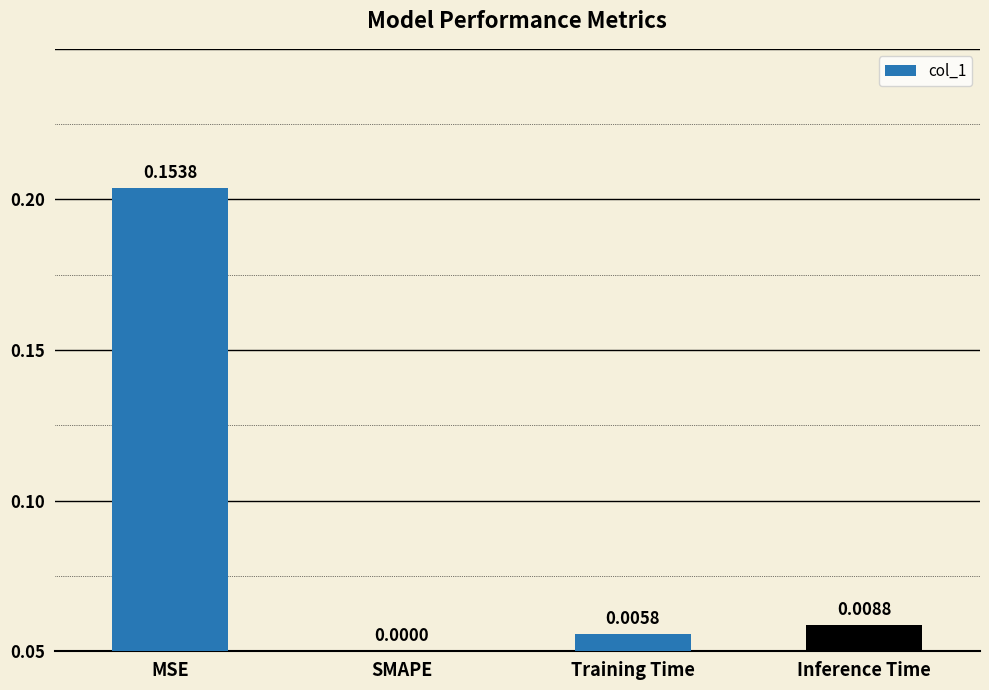

Are the bars horizontal?

No